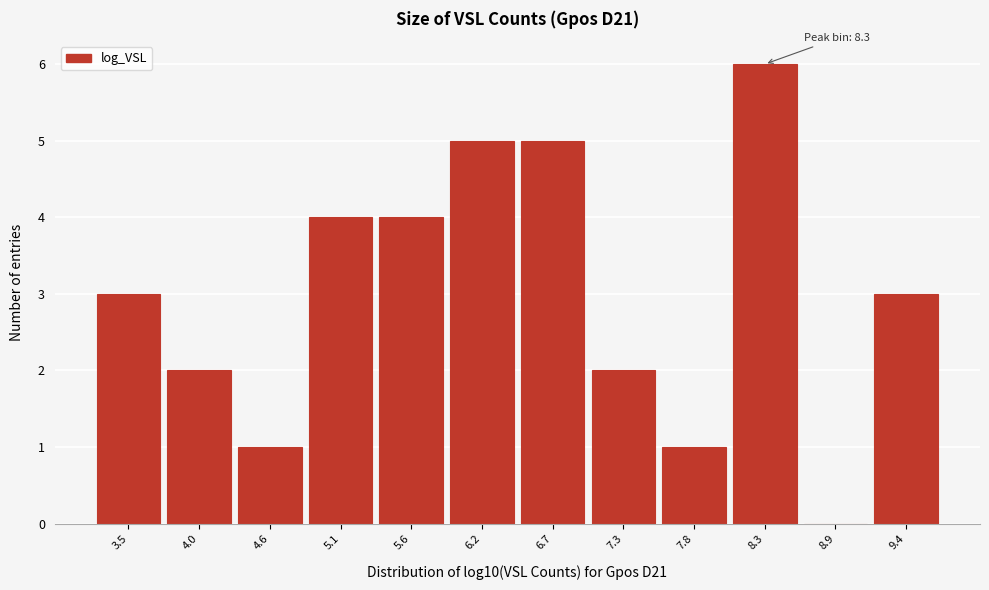

Over which range of the x-axis is the bar tallest?

8.1 to 8.6